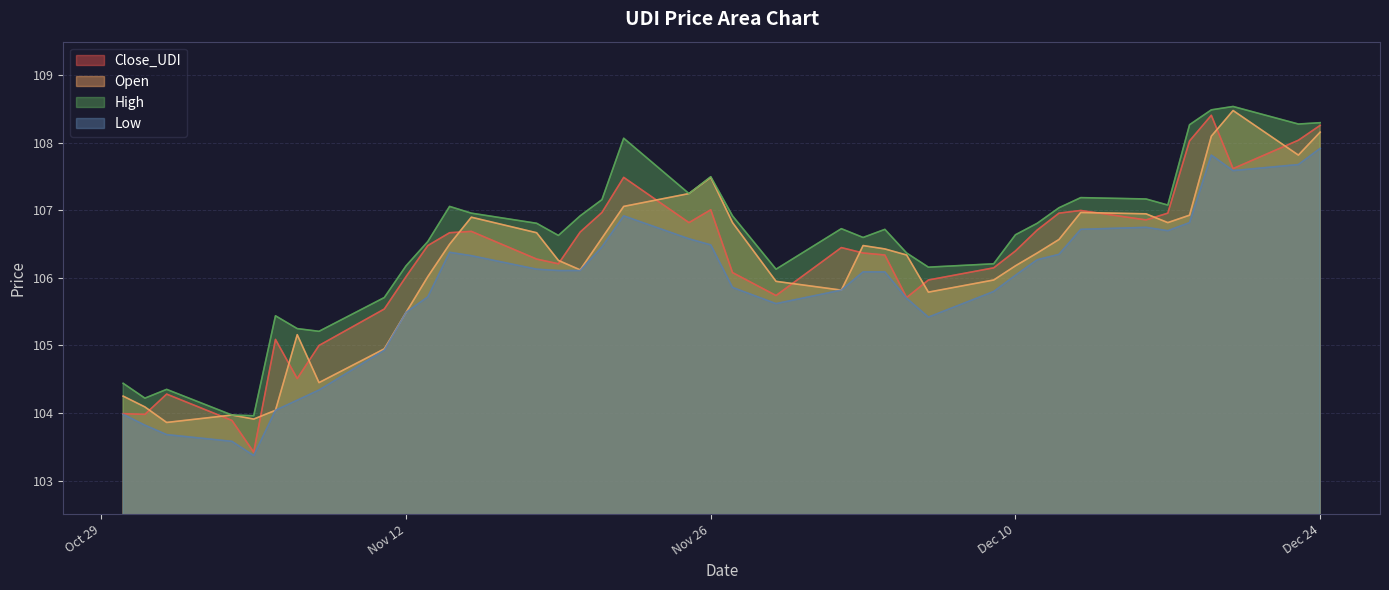

Read the High value at 2024-11-29.

106.1